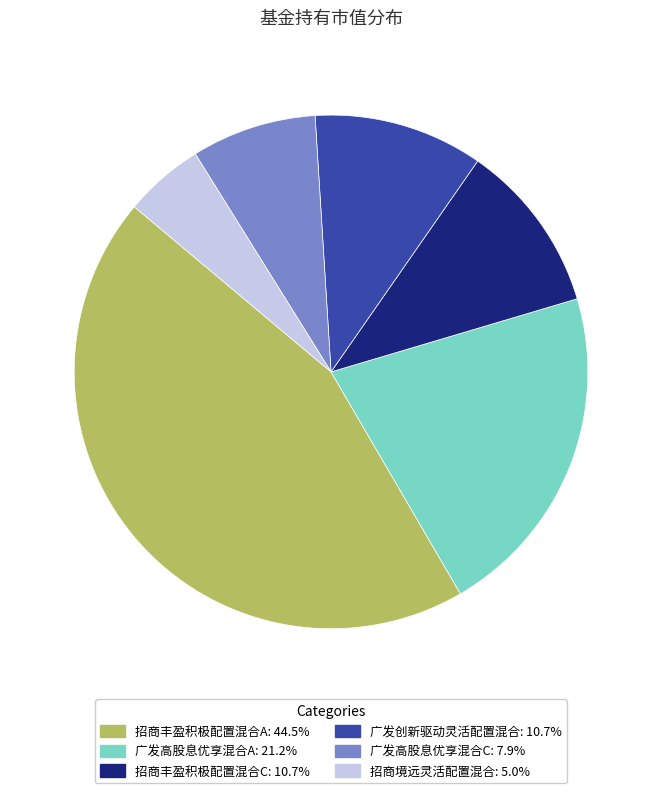

Is the sum of 招商丰盈积极配置混合A and 广发高股息优享混合C greater than half?

Yes